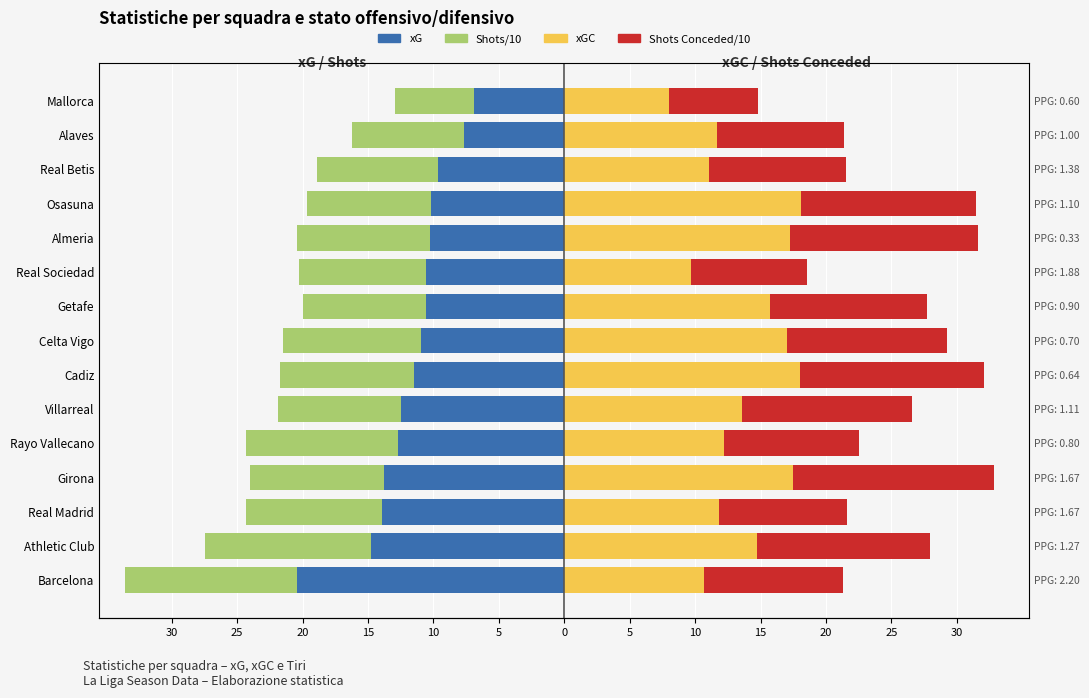

How many bars are there in each group?

4